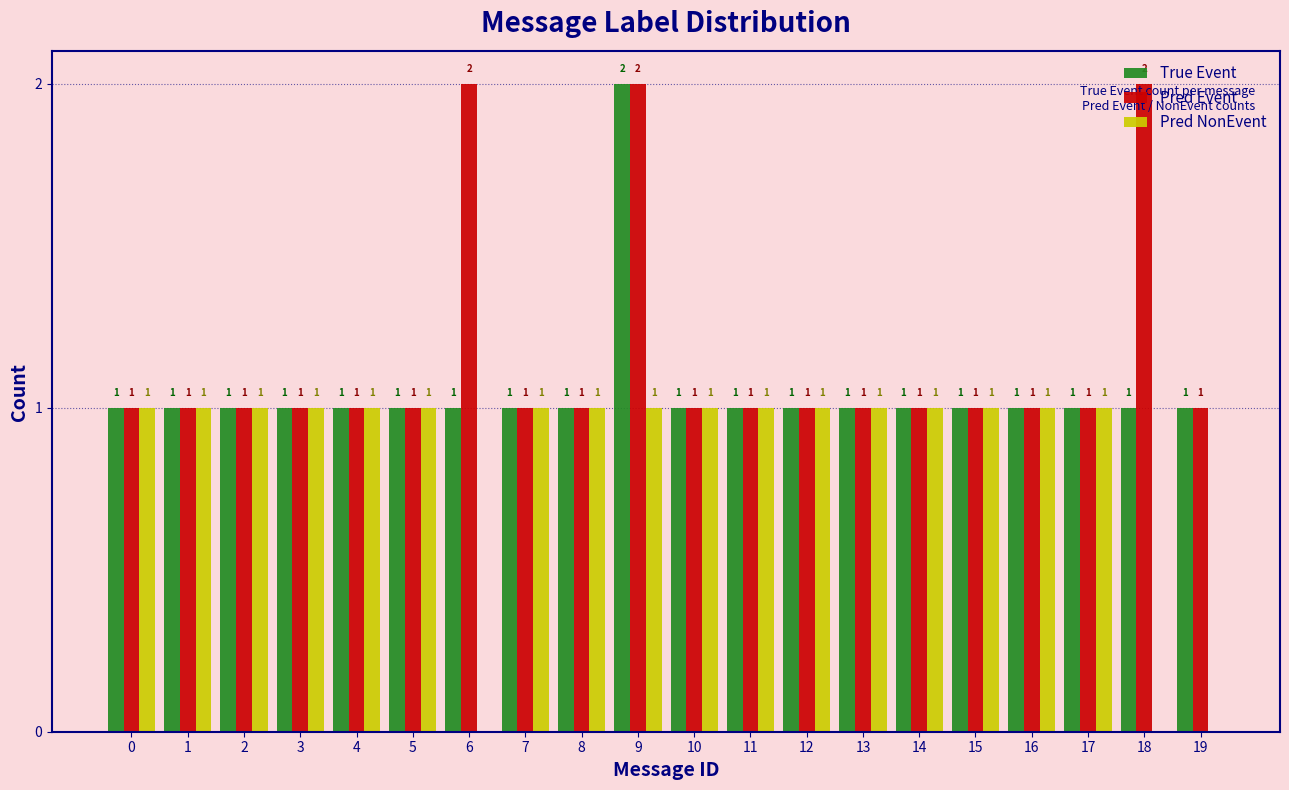

Is it true that True Event equals 1 at 3?

True